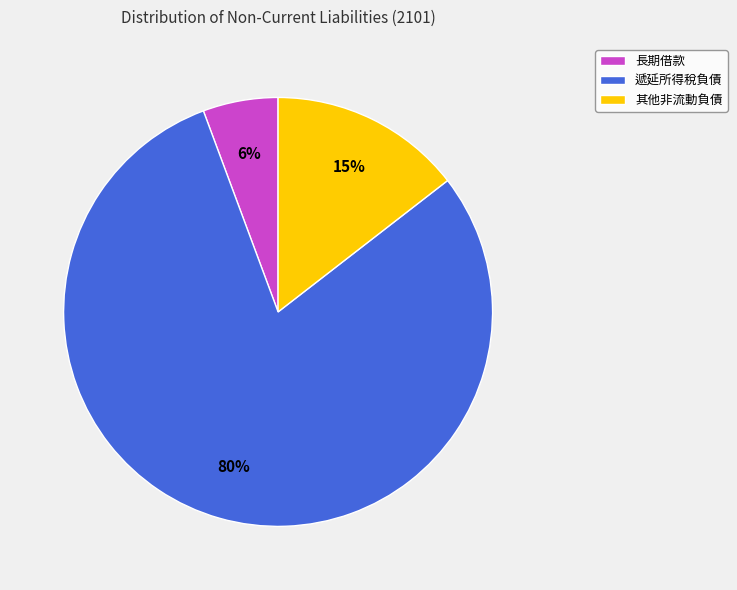

True or false: 其他非流動負債 accounts for 15% of the total.

True